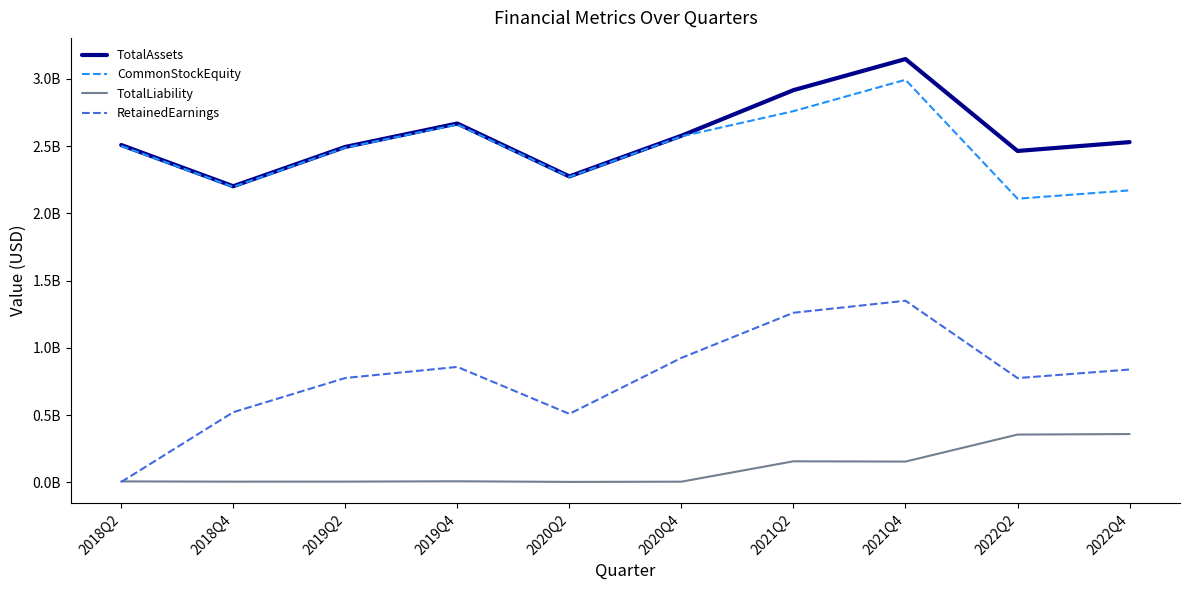

Does the chart display data point markers on the line(s)?

No